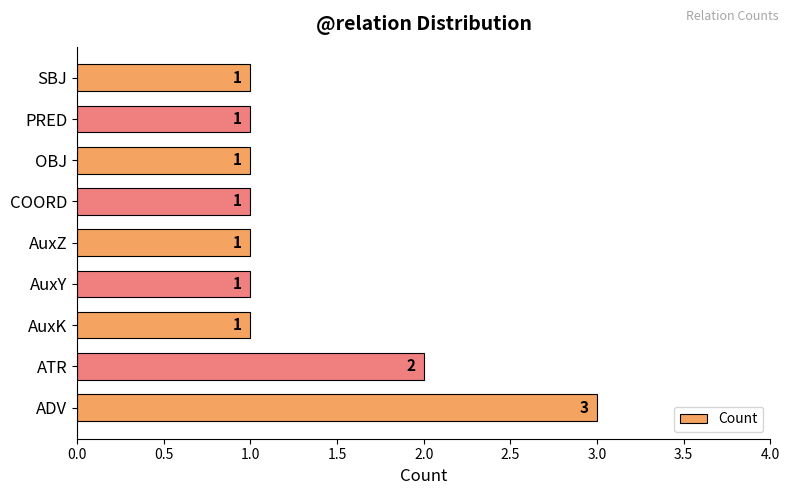

What is the average value?

1